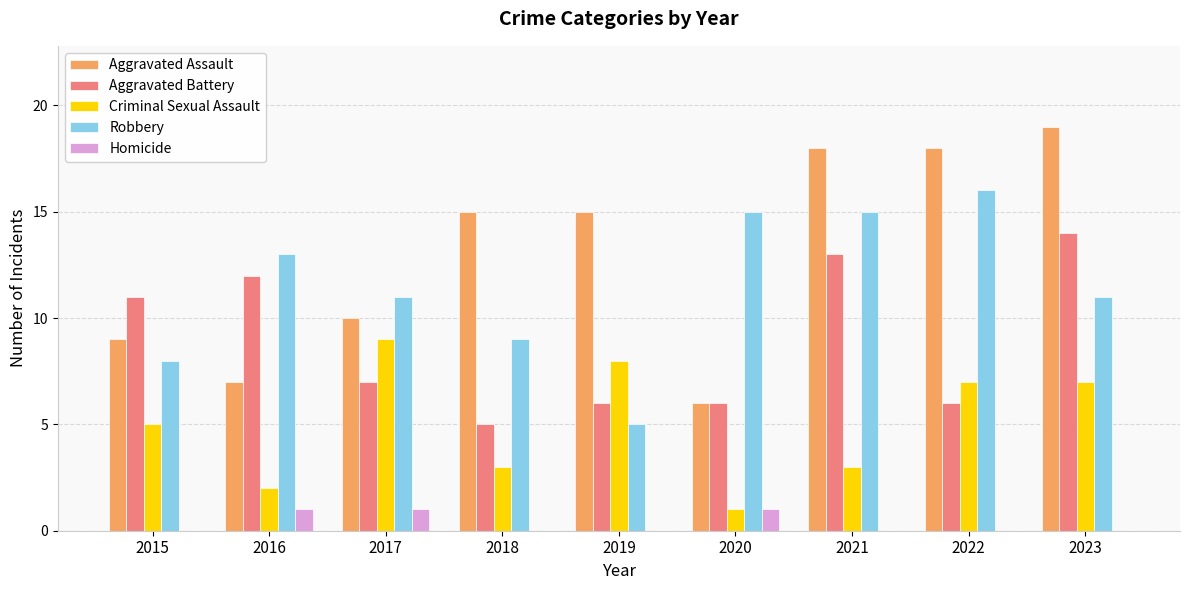

True or false: Aggravated Assault has a value of 13 at 2015.

False